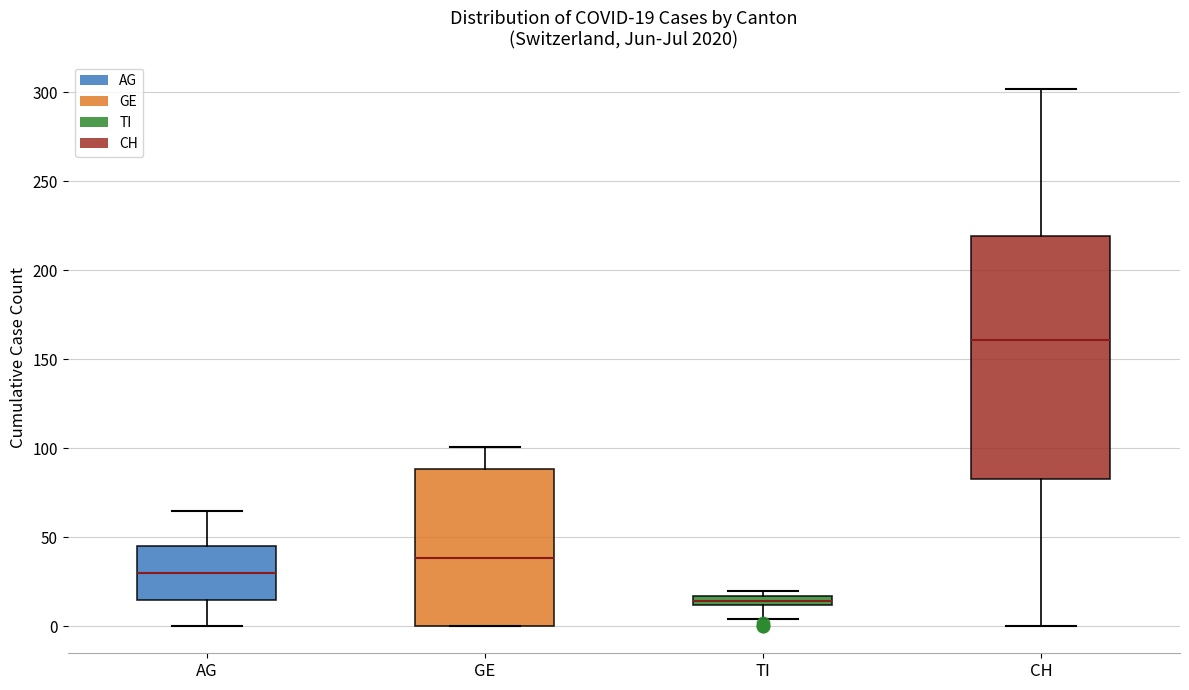

Which box has the highest median line?

CH